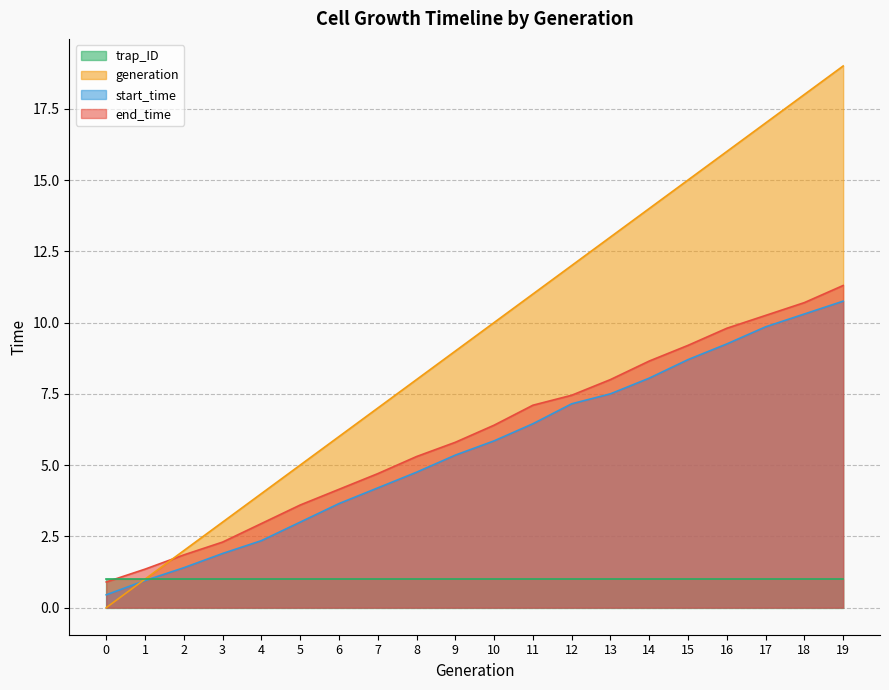

How many data points in end_time are above 6?

10